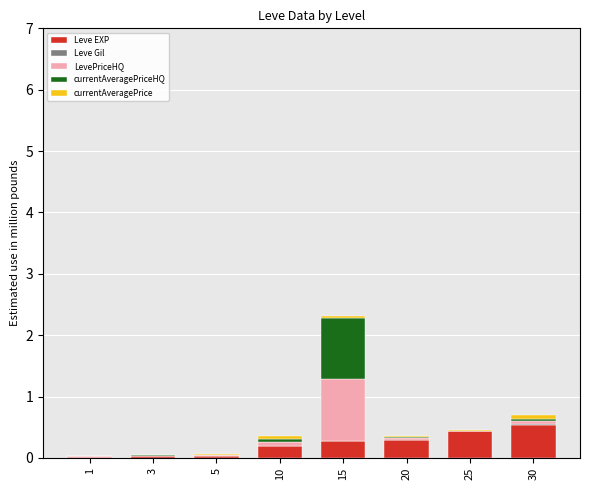

What is the highest value of the Leve EXP series?

0.5